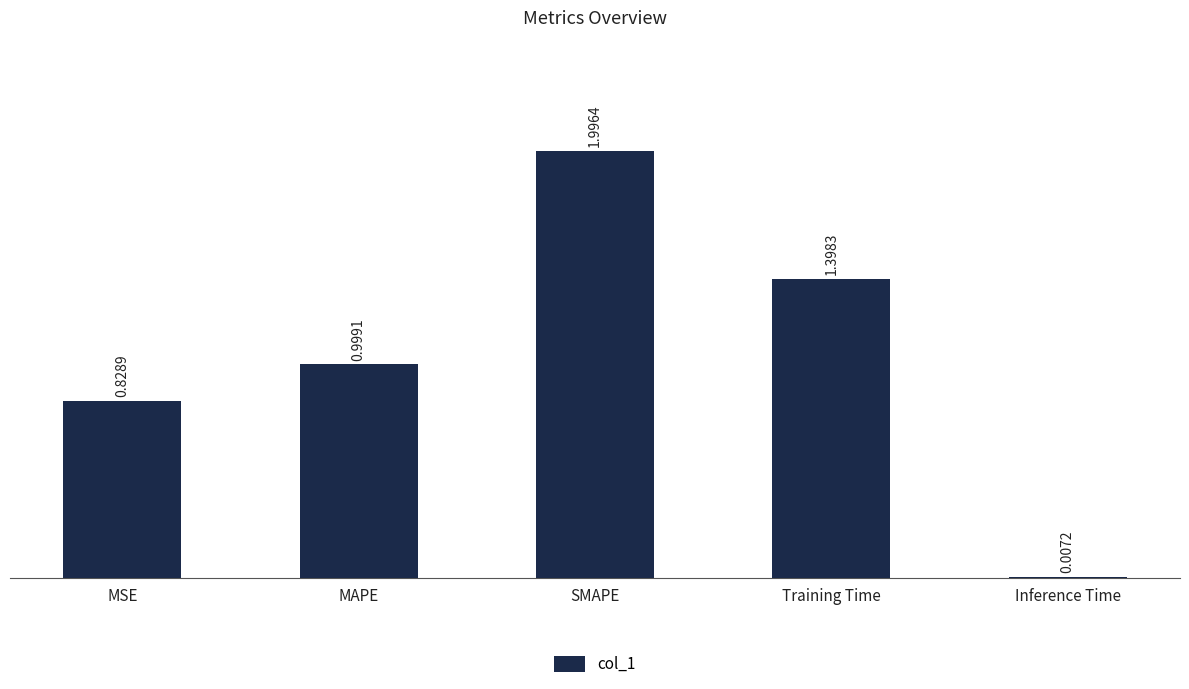

What is the sum of the values at SMAPE and Training Time?

3.4